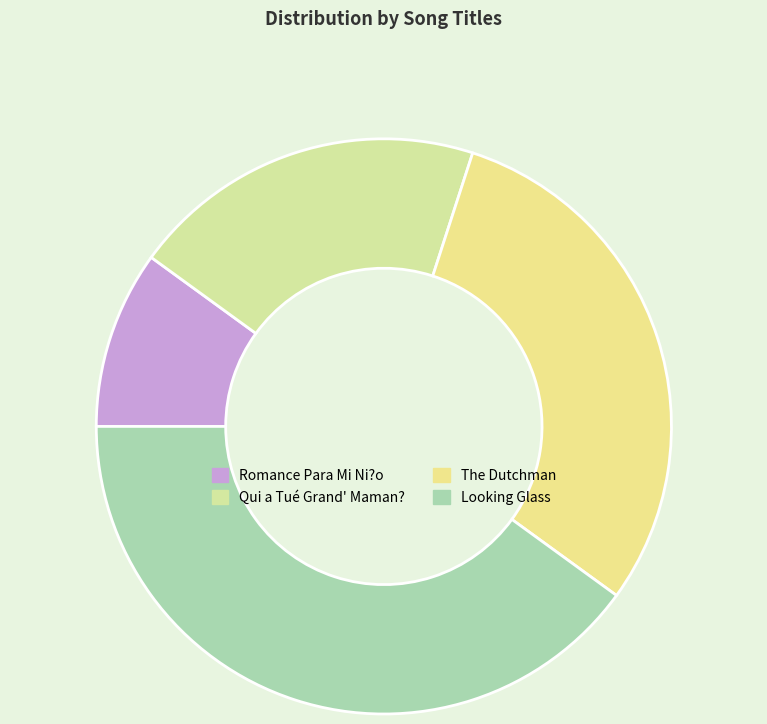

The The Dutchman slice represents 16% of the pie. True or false?

False